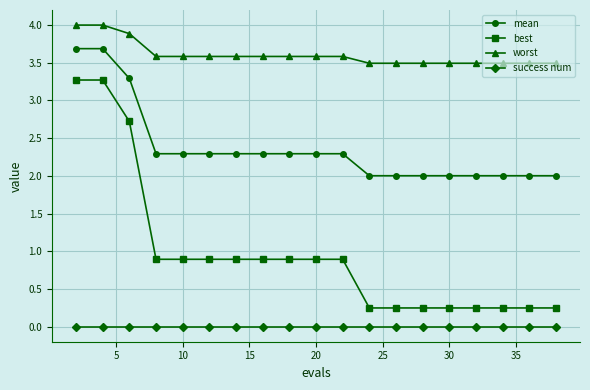

Which series has the widest spread of values?

best